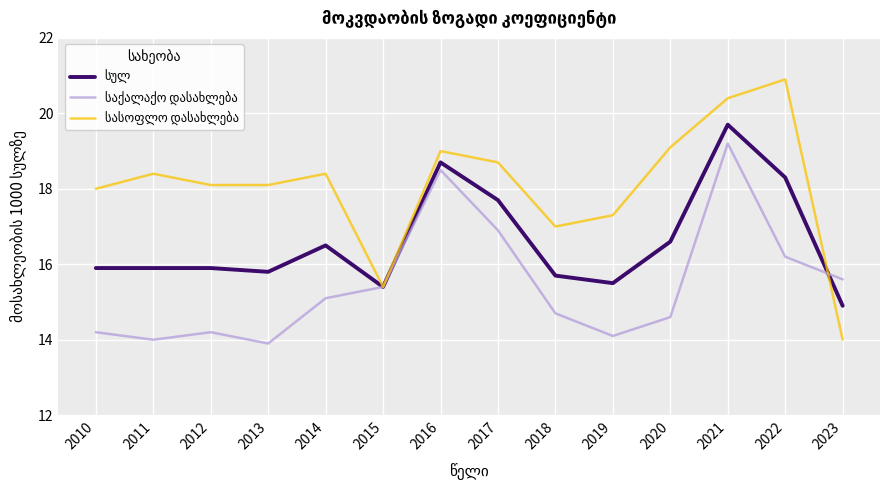

Which label corresponds to the largest value in the chart?

2022